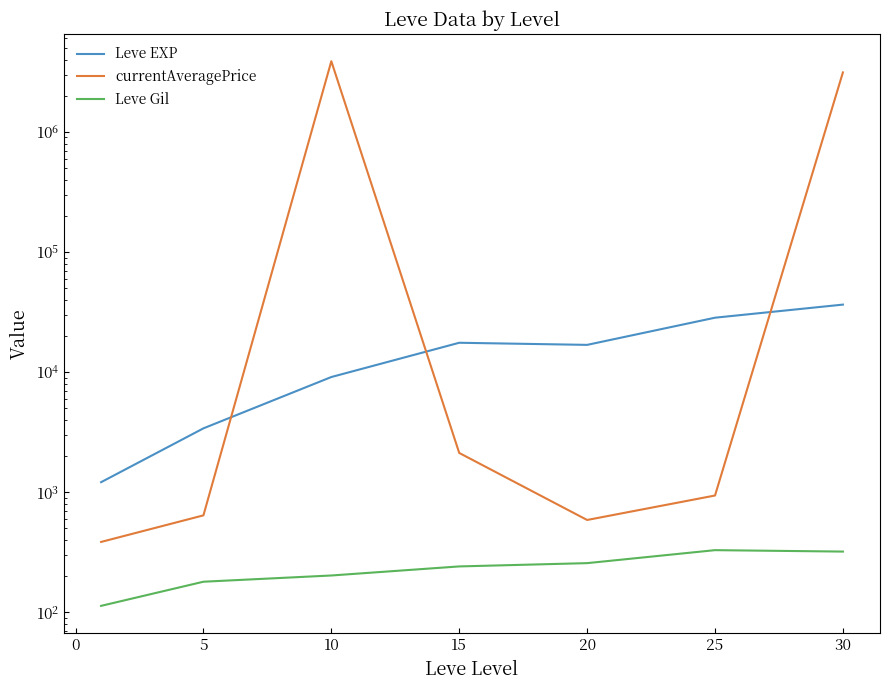

Reading right to left, what are all the values shown in this chart?

Leve EXP: 36492.5	28393.3	16865.0	17563.3	9106.7	3405.0	1213.3
currentAveragePrice: 3127781.6	939.6	587.9	2124.7	3877440.5	642.2	385.9
Leve Gil: 320.8	329.7	257.0	241.3	202.8	180.0	113.3